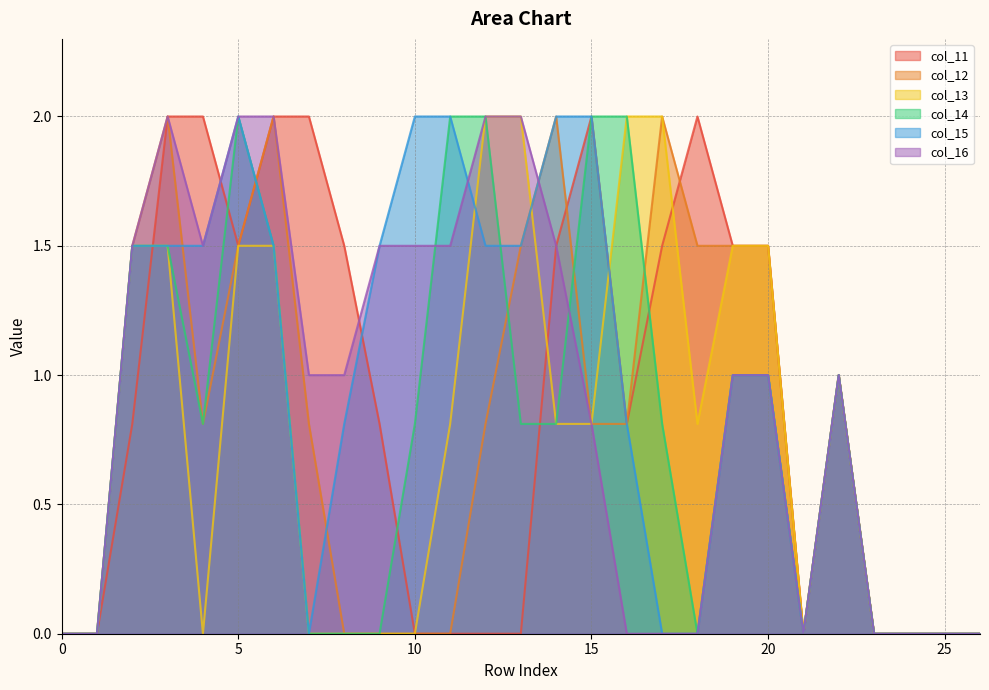

How many positive values does the col_12 series have?

16